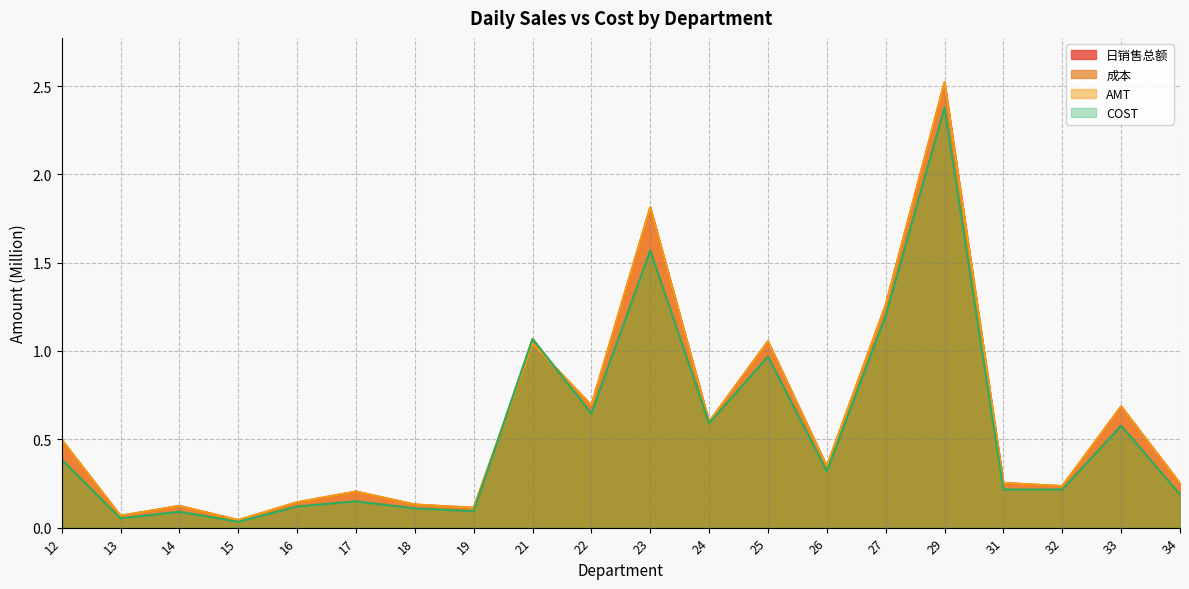

How many series are shown in this chart?

4